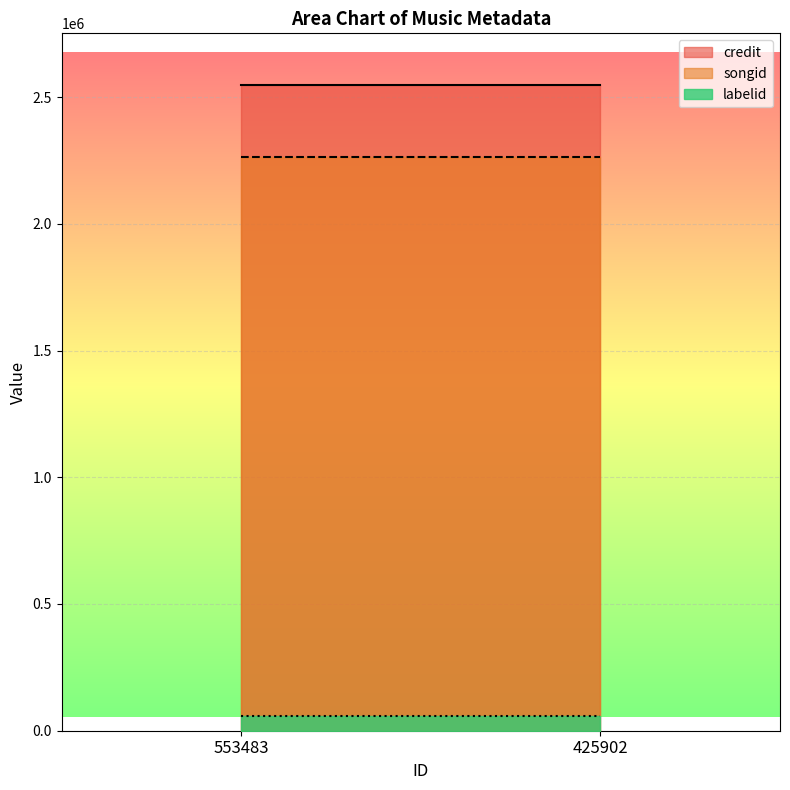

True or false: songid and labelid intersect in this chart.

False